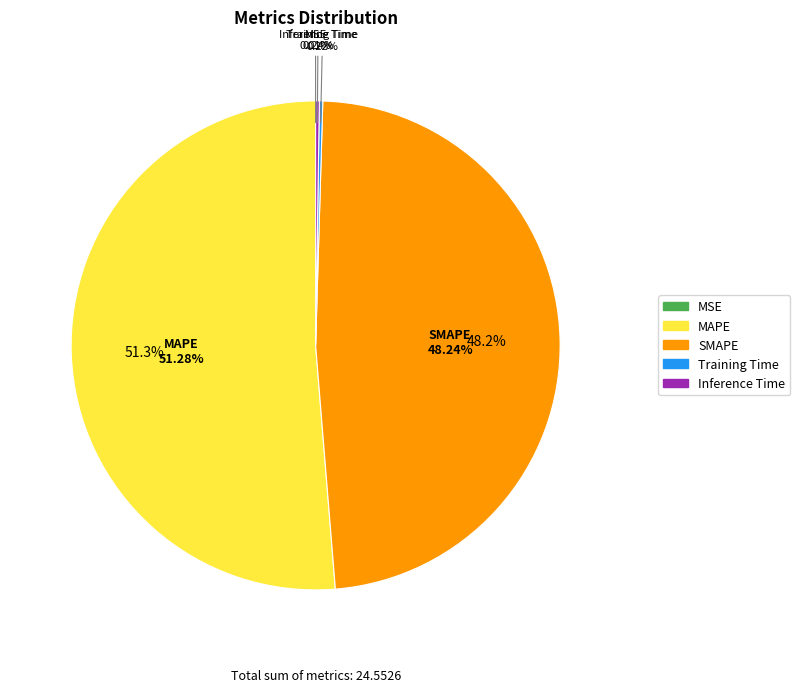

Does SMAPE represent more than half of the total?

No